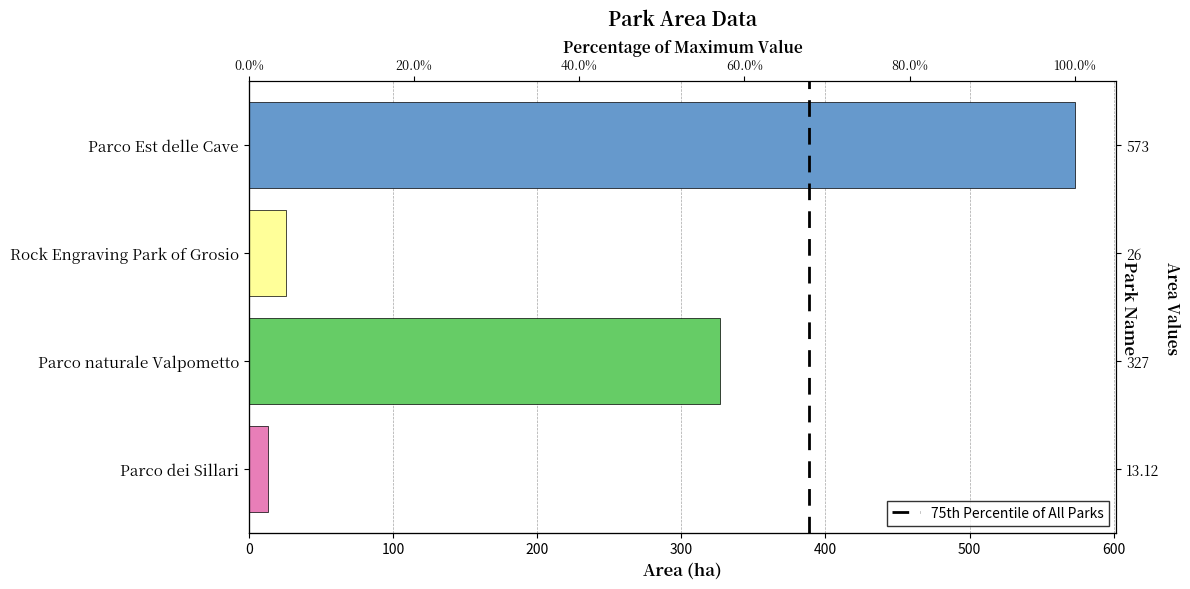

What is the ratio of the value at Parco Est delle Cave to the value at Parco naturale Valpometto?

1.8